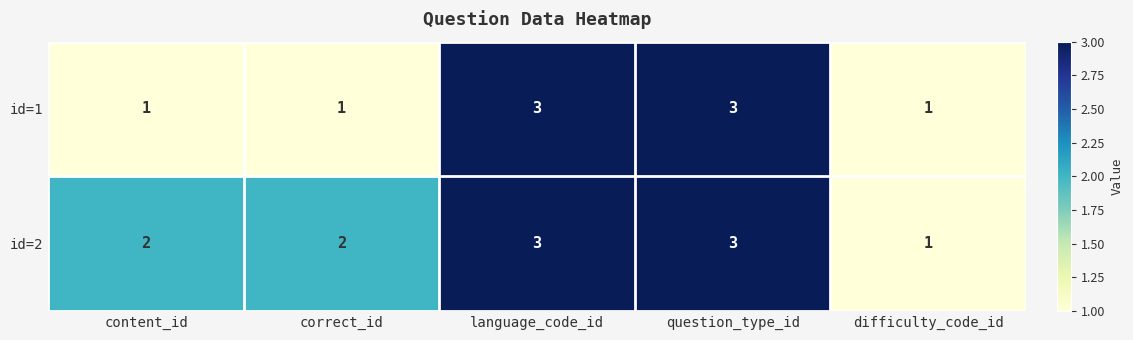

What is the greatest value displayed?

3